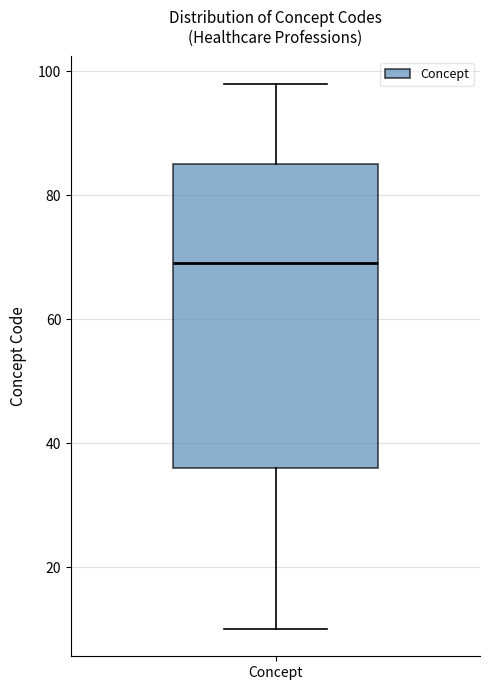

Where is the lower edge of the box for Concept on the y-axis? The values are not printed on the chart, so give them approximately, as read against the axis.

36